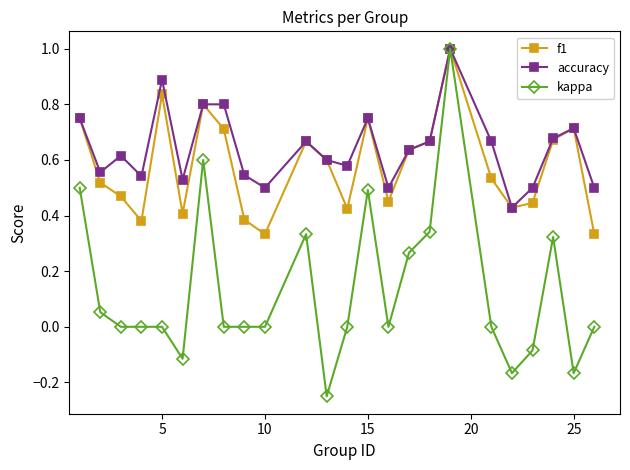

Count the number of data series in this chart.

3